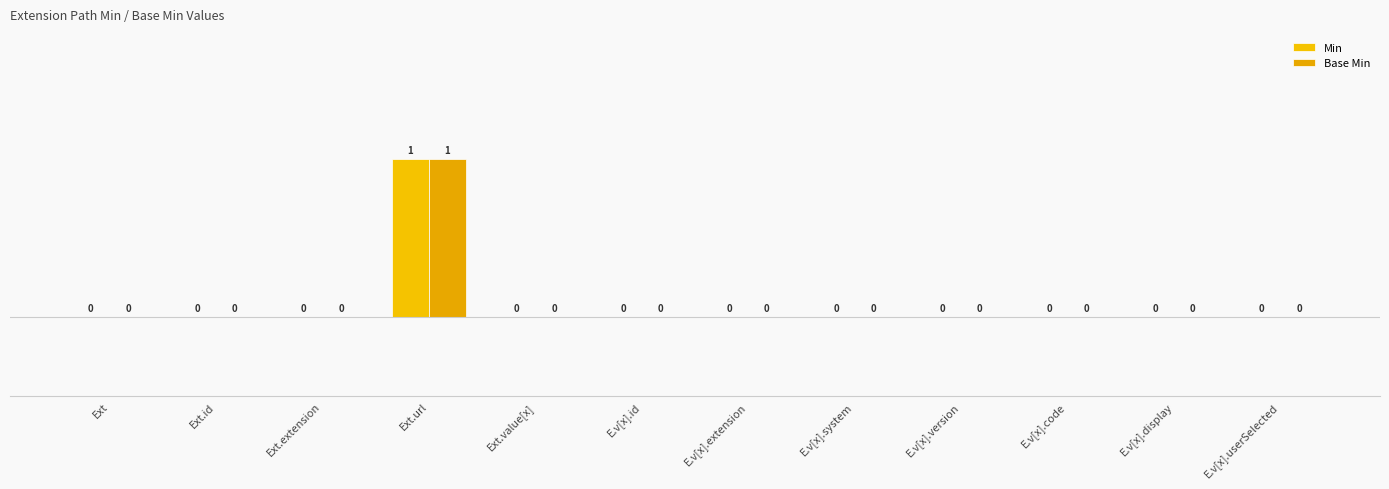

Where is Min nearest to the value 0?

Ext